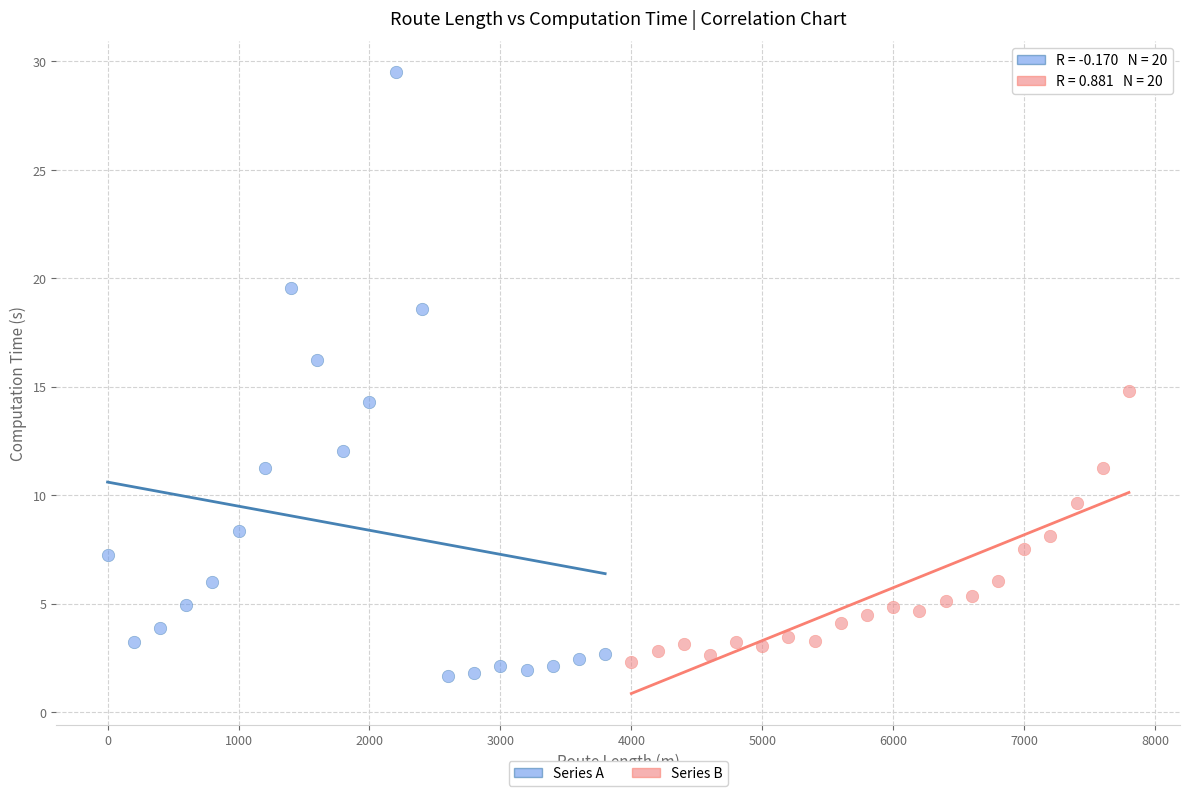

Which series reaches the maximum Y coordinate?

Series A